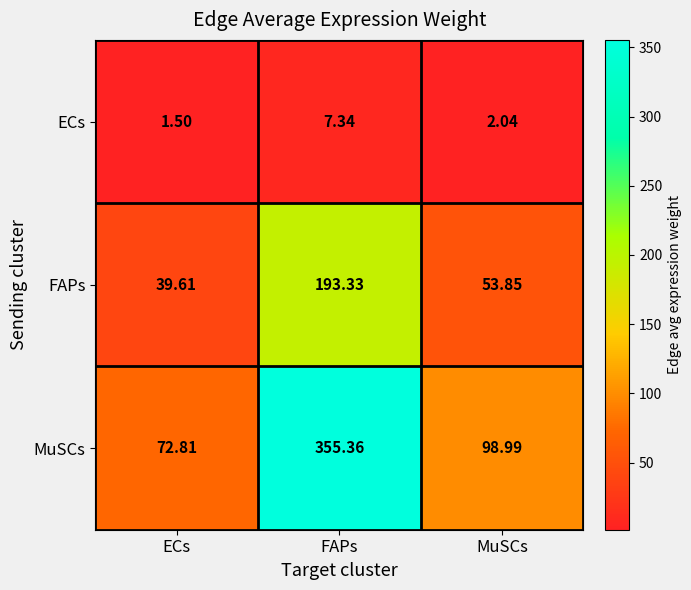

Which series changed the most between ECs and MuSCs?

MuSCs